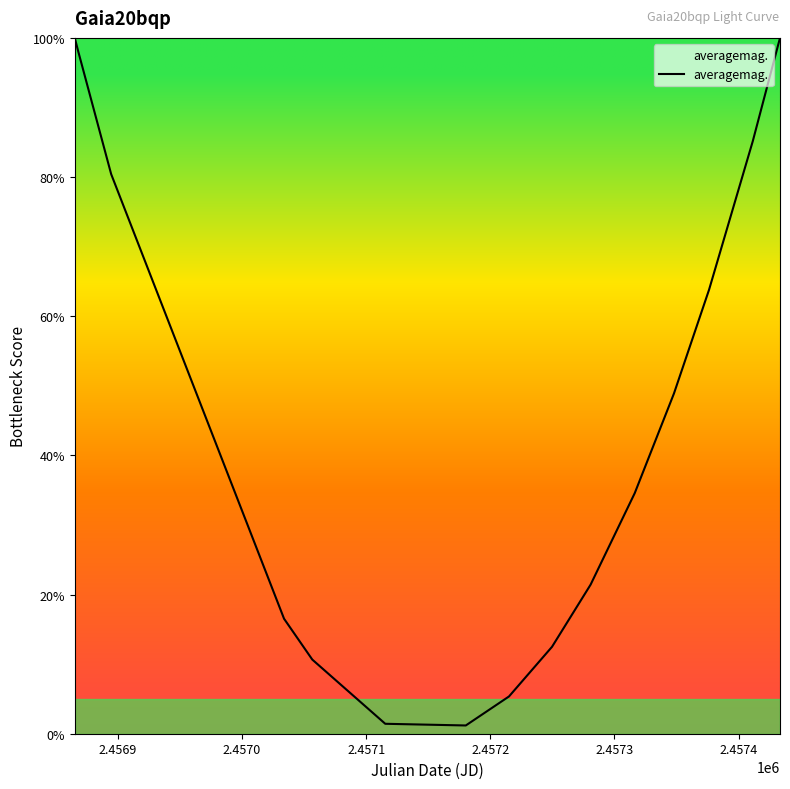

What is the greatest value displayed?

100.0